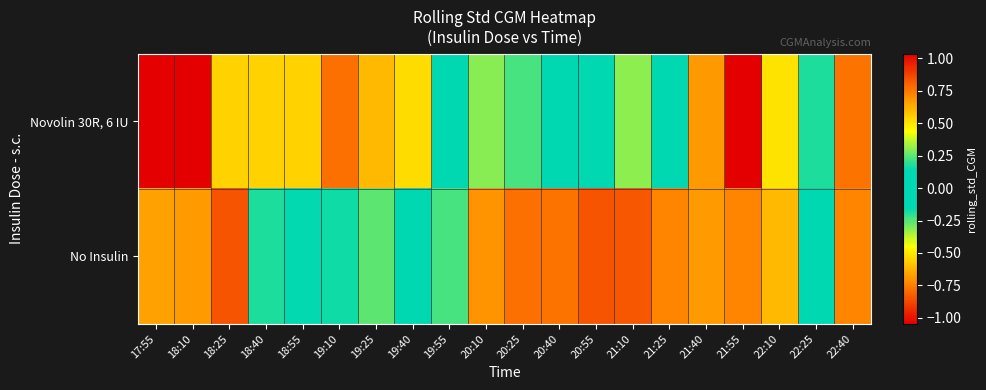

What is the total value across all series at 22:40?

-1.5